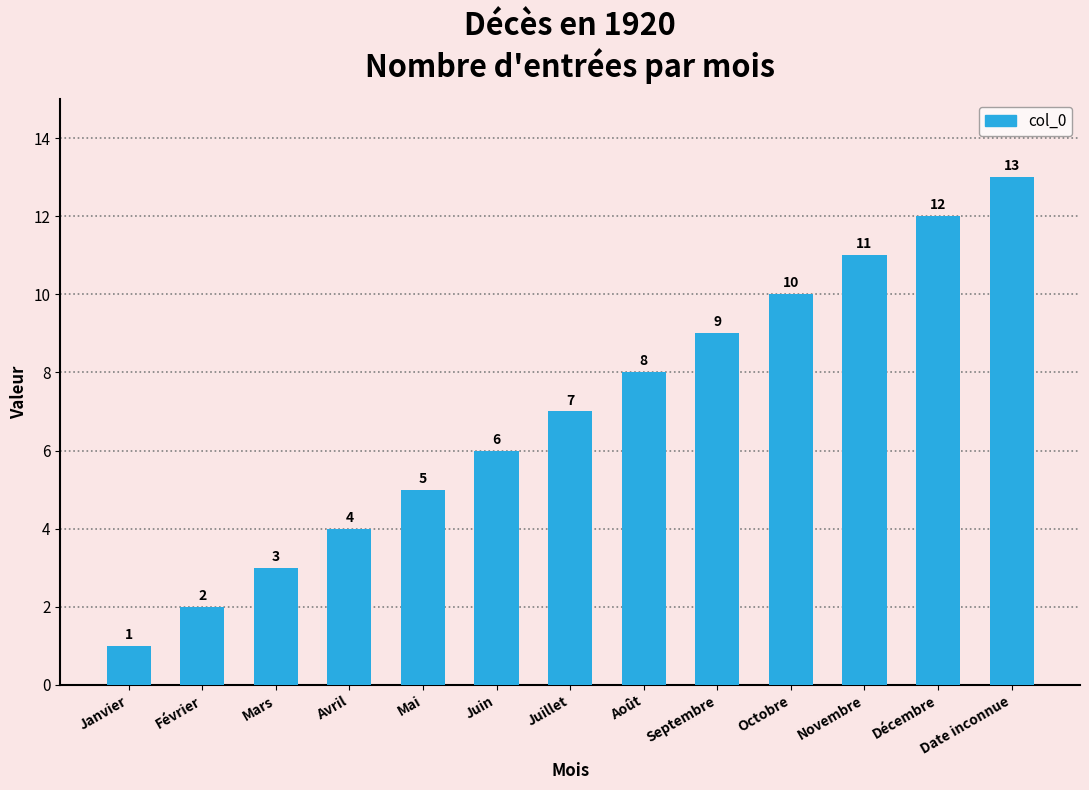

How many bars are there in total?

13